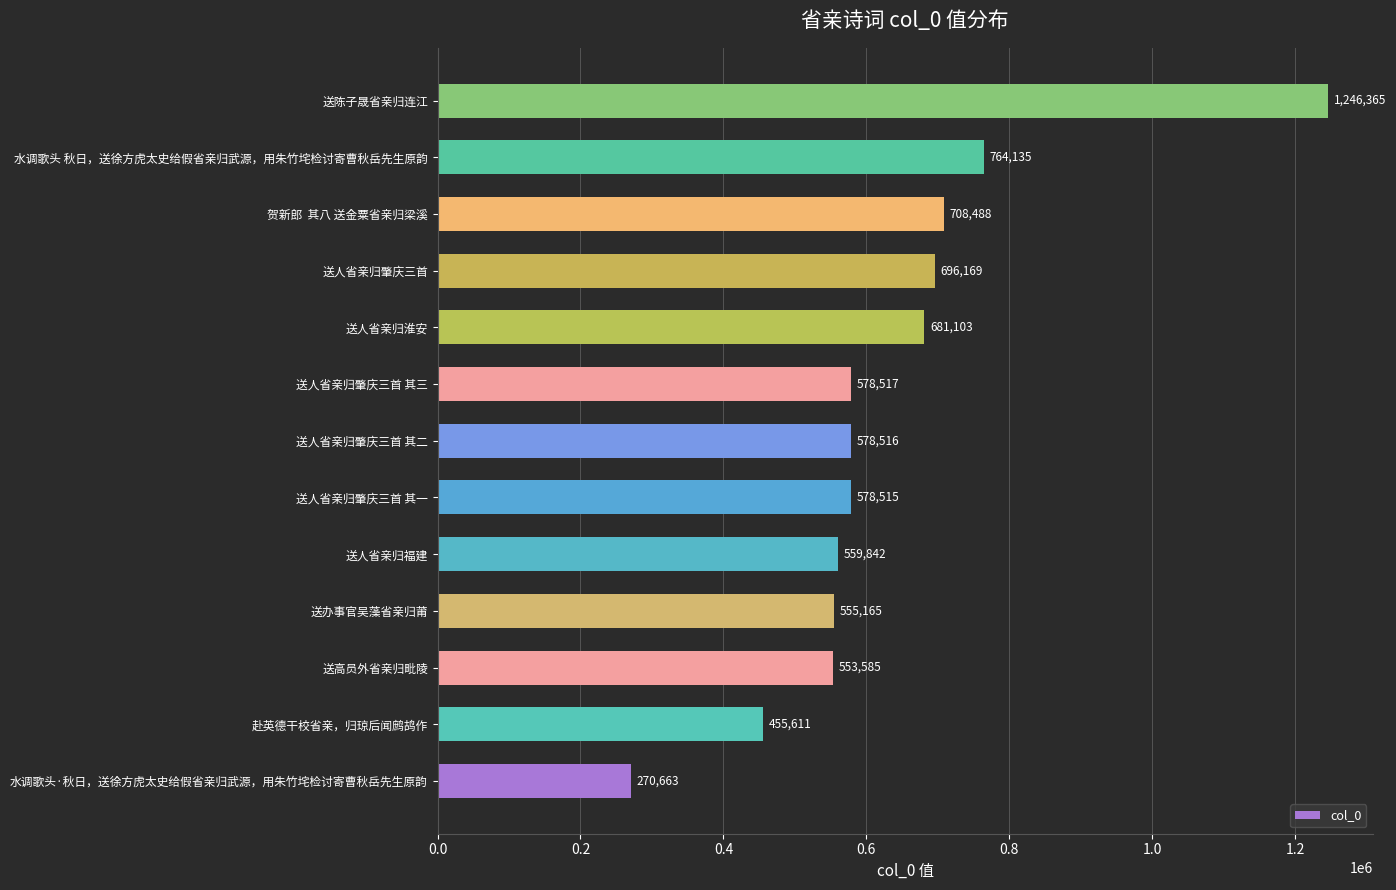

Are the bars horizontal?

Yes